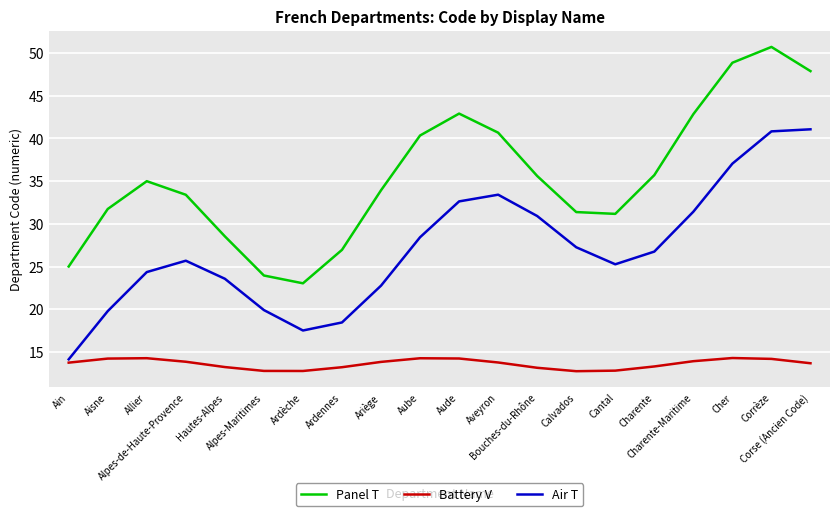

True or false: Battery V and Panel T intersect in this chart.

False